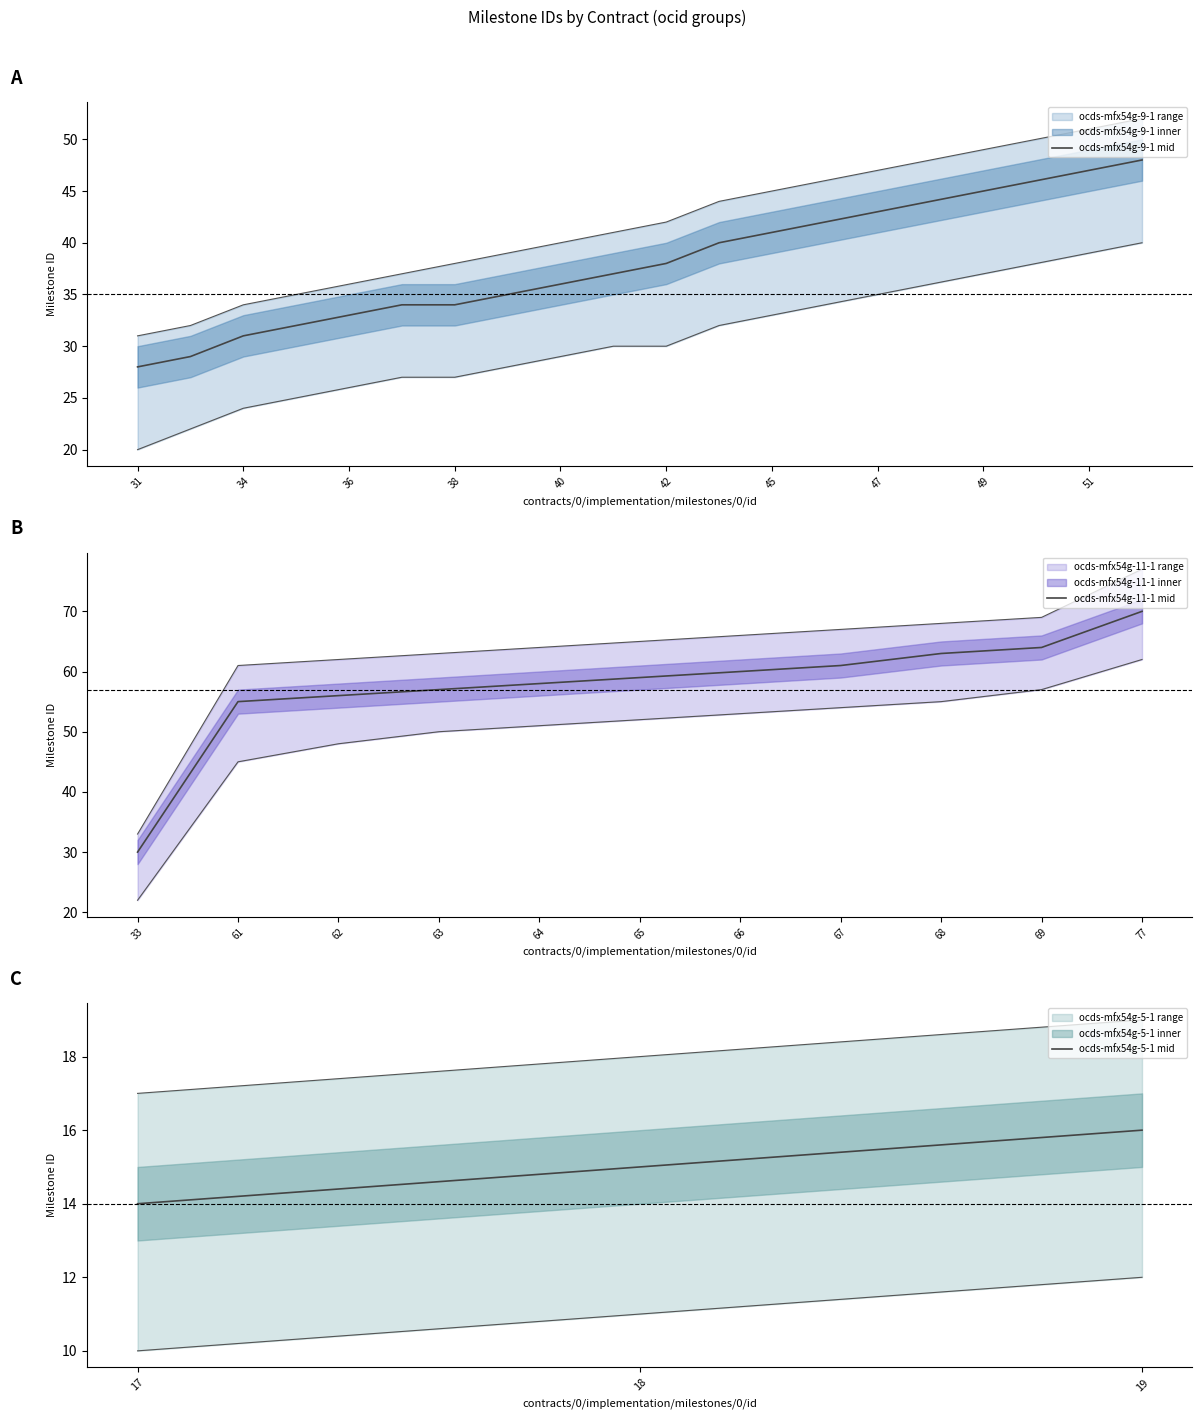

How many data points does each series have?

20